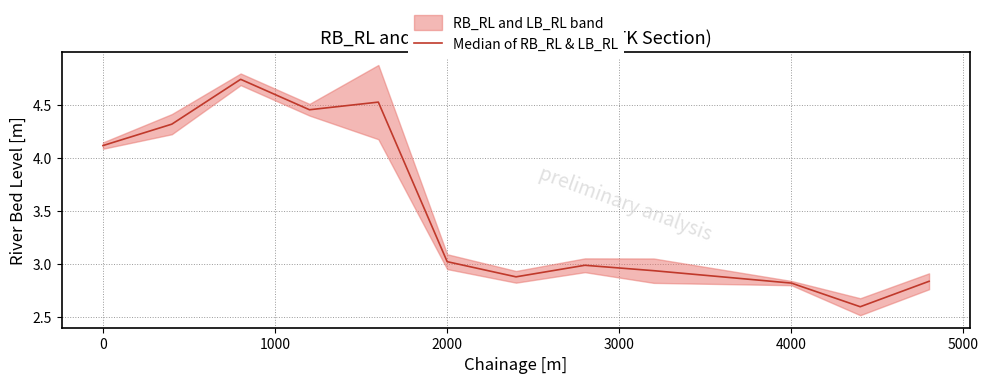

Between 2000 and 9, which is larger?

2000